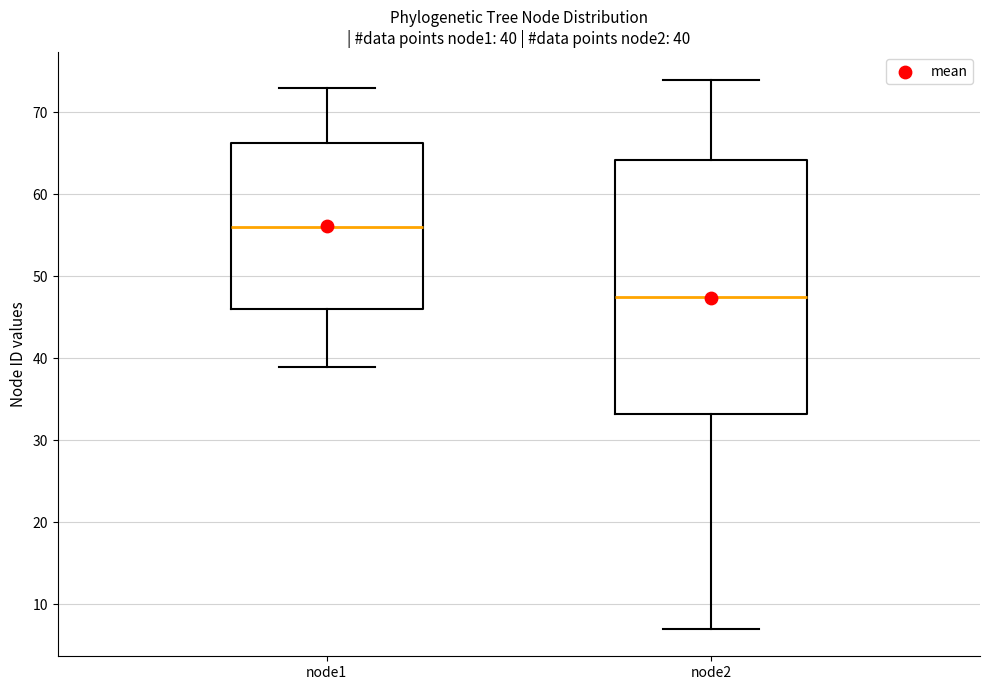

Which box has the highest median line?

node1